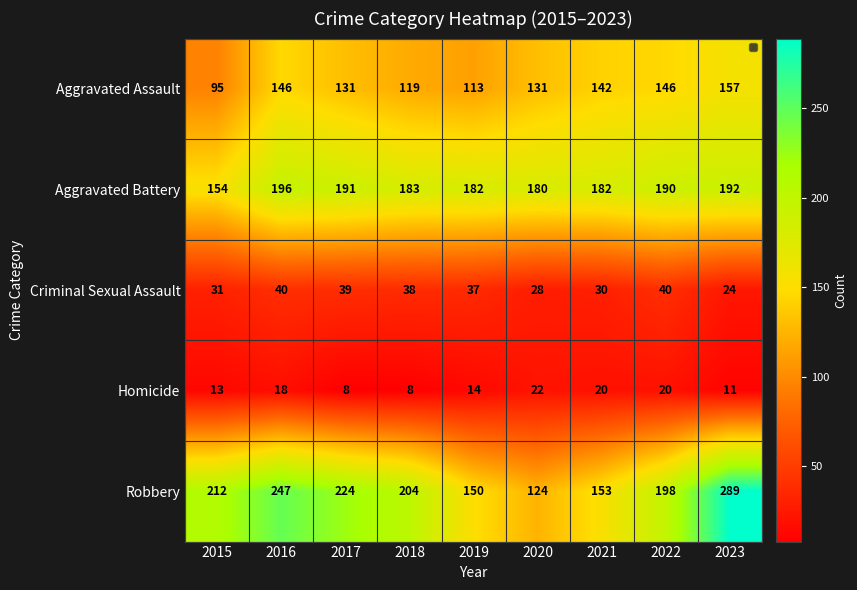

What is the difference between the Criminal Sexual Assault values at 2015 and 2023?

7